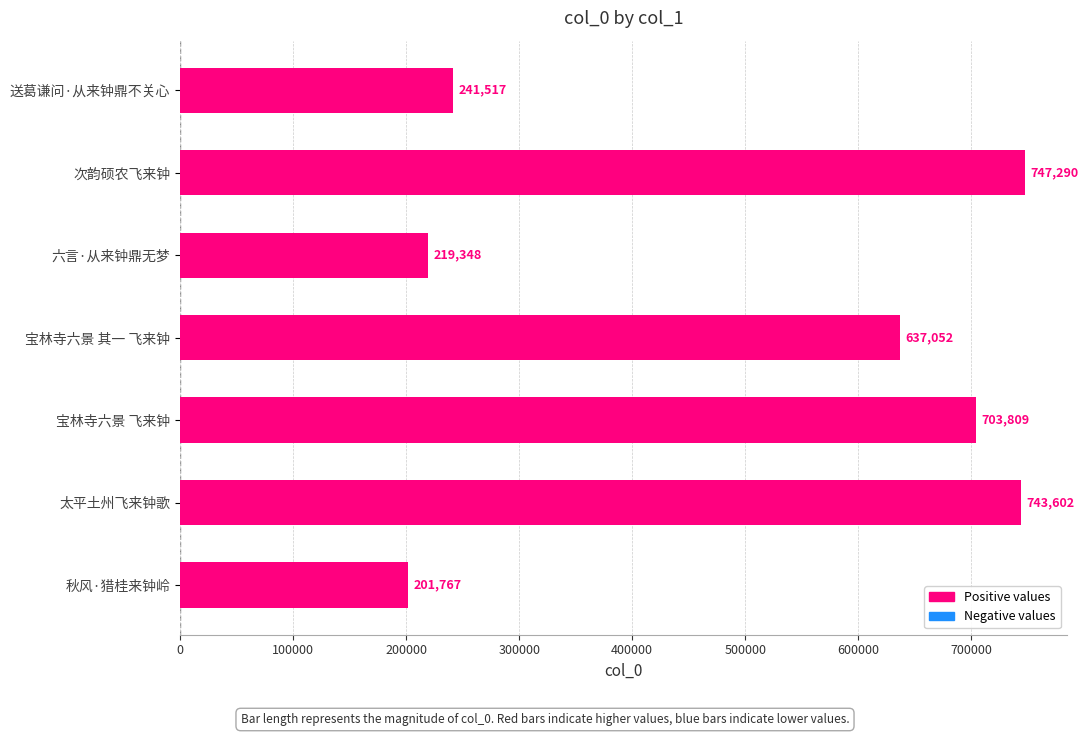

The value at 太平土州飞来钟歌 is 743602. True or false?

True